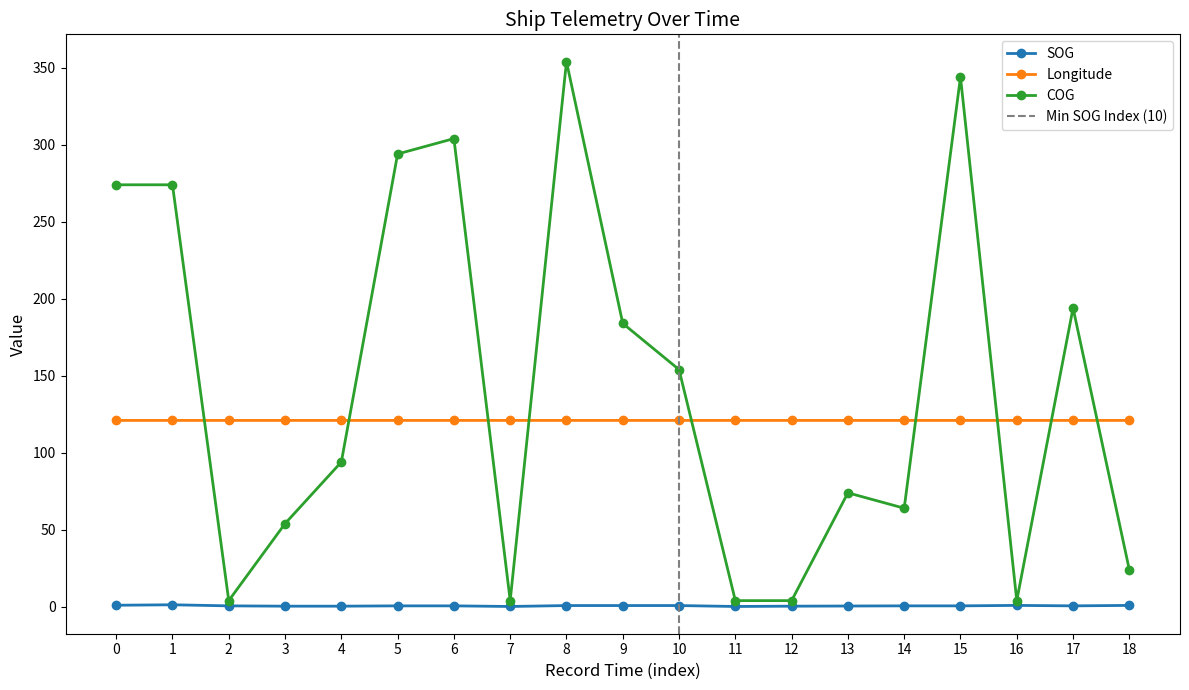

Rank the series by their maximum value, from lowest to highest.

SOG, Longitude, COG